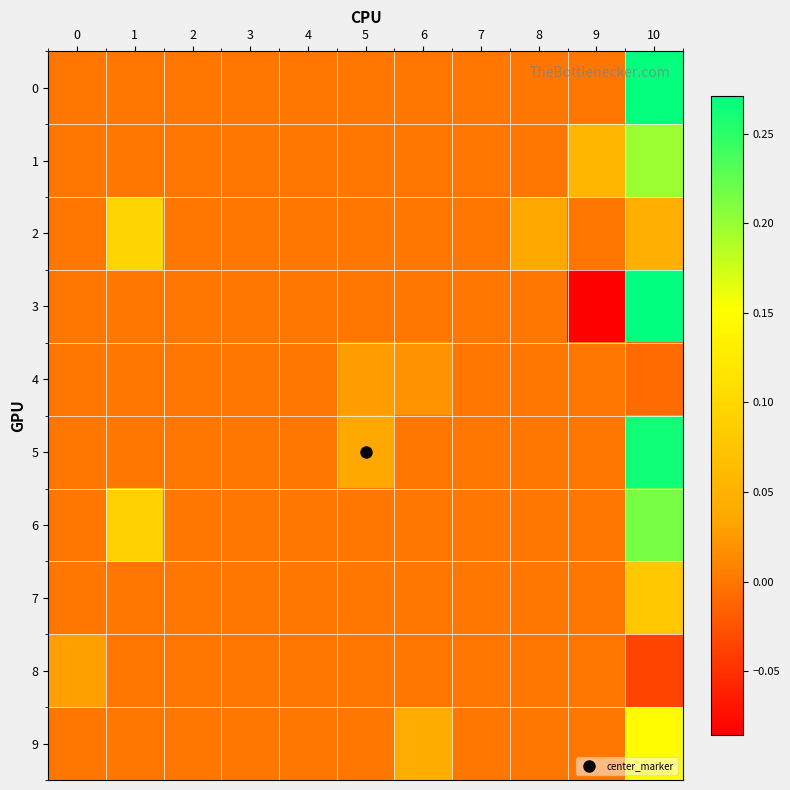

At 1, list the series in order from largest to smallest.

2, 6, 0, 1, 3, 4, 5, 7, 8, 9